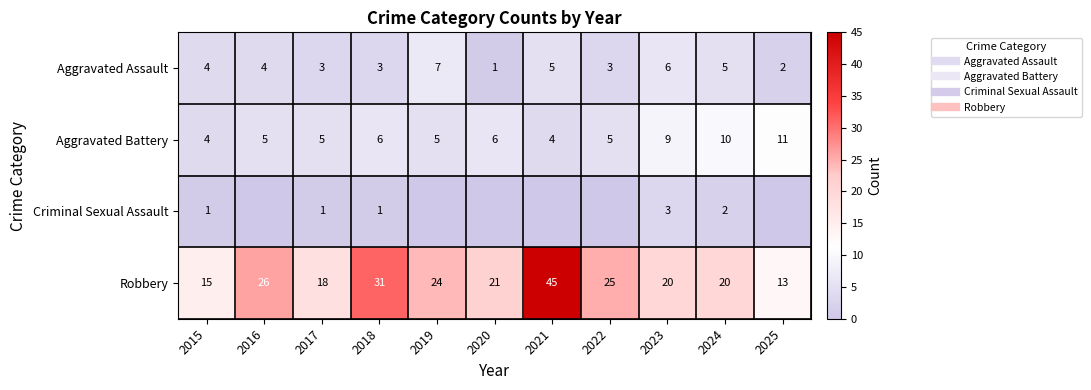

Which label corresponds to the smallest value in the chart?

2016